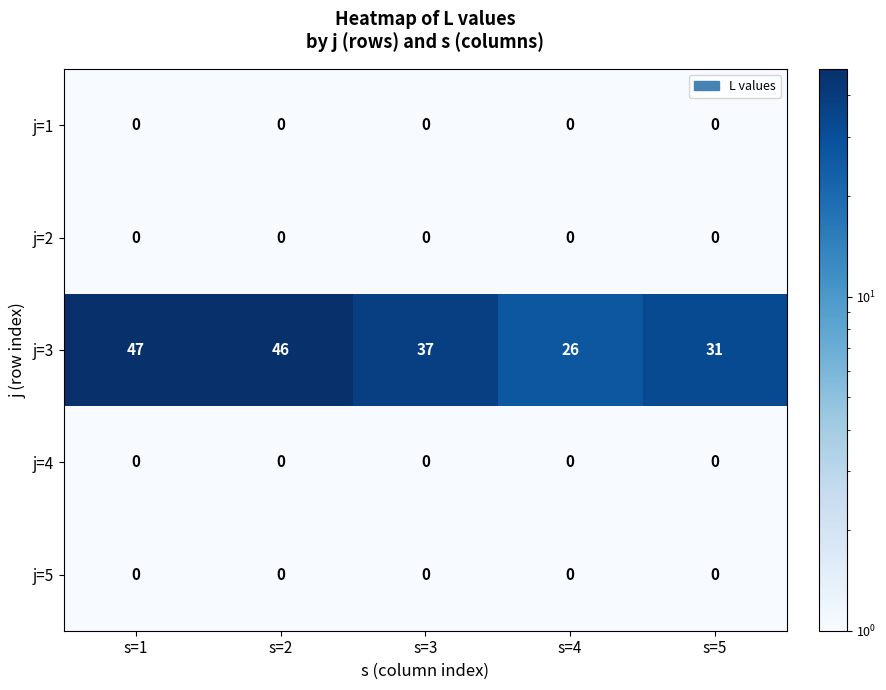

Which series has the largest range (max minus min)?

j=3